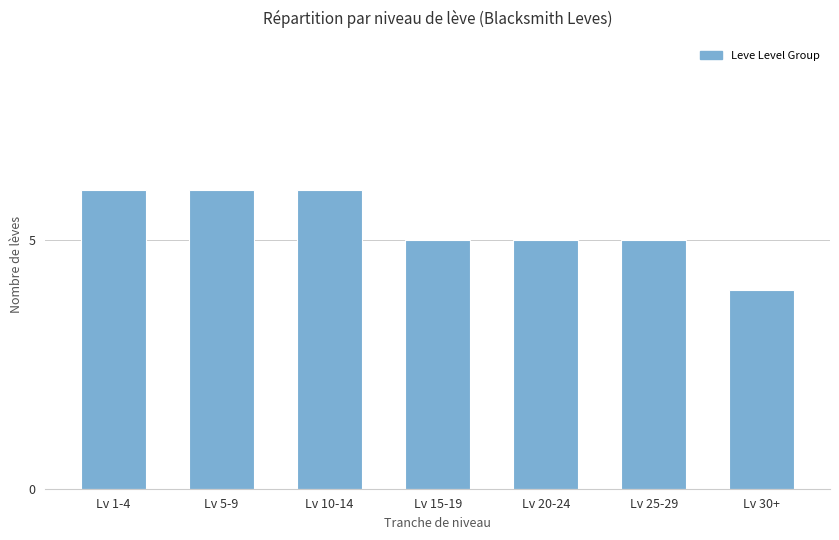

How many bars are there in total?

7